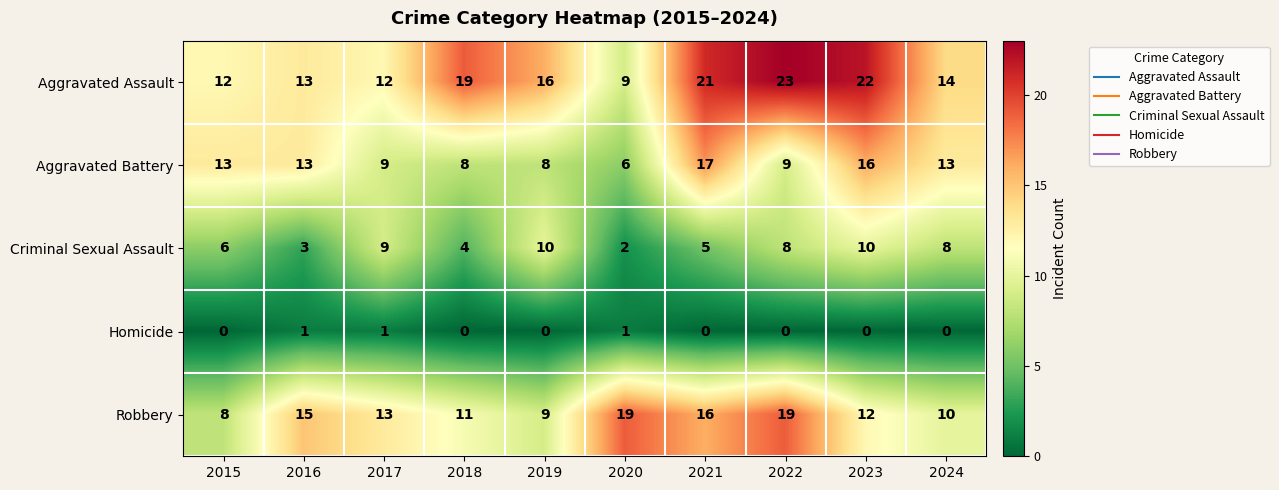

At which category is the sum across all series the highest?

2023